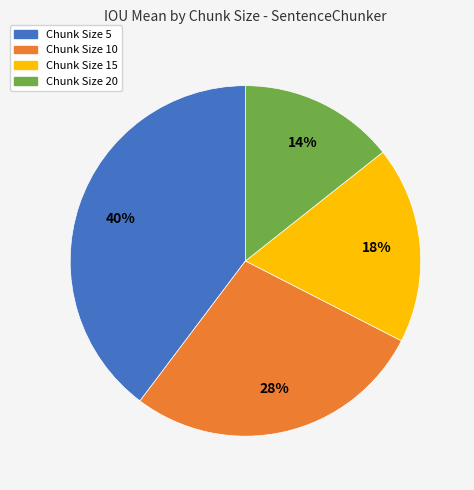

Which category has the smallest portion of the pie?

Chunk Size 20